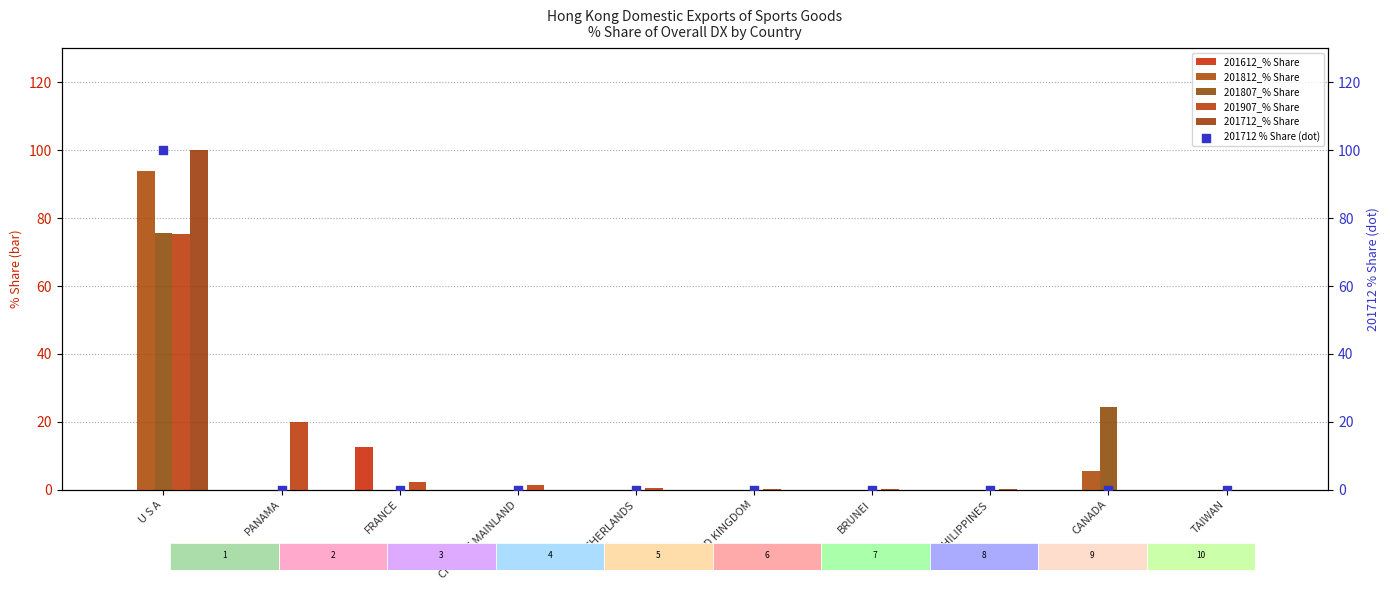

Is the value of 201712_% Share at FRANCE greater than the value of 201812_% Share at PHILIPPINES?

No